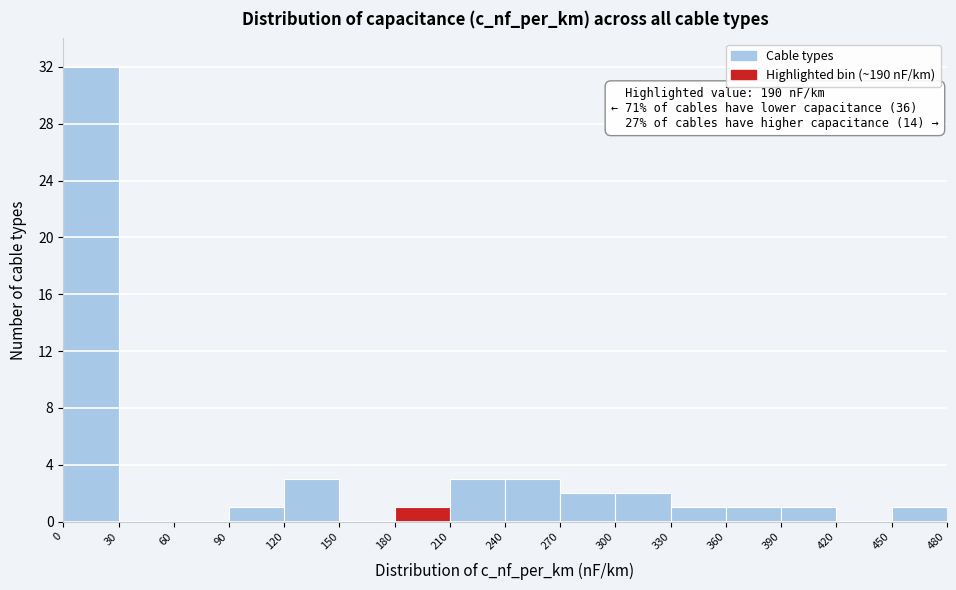

Which range on the x-axis has the tallest bar?

0 to 30